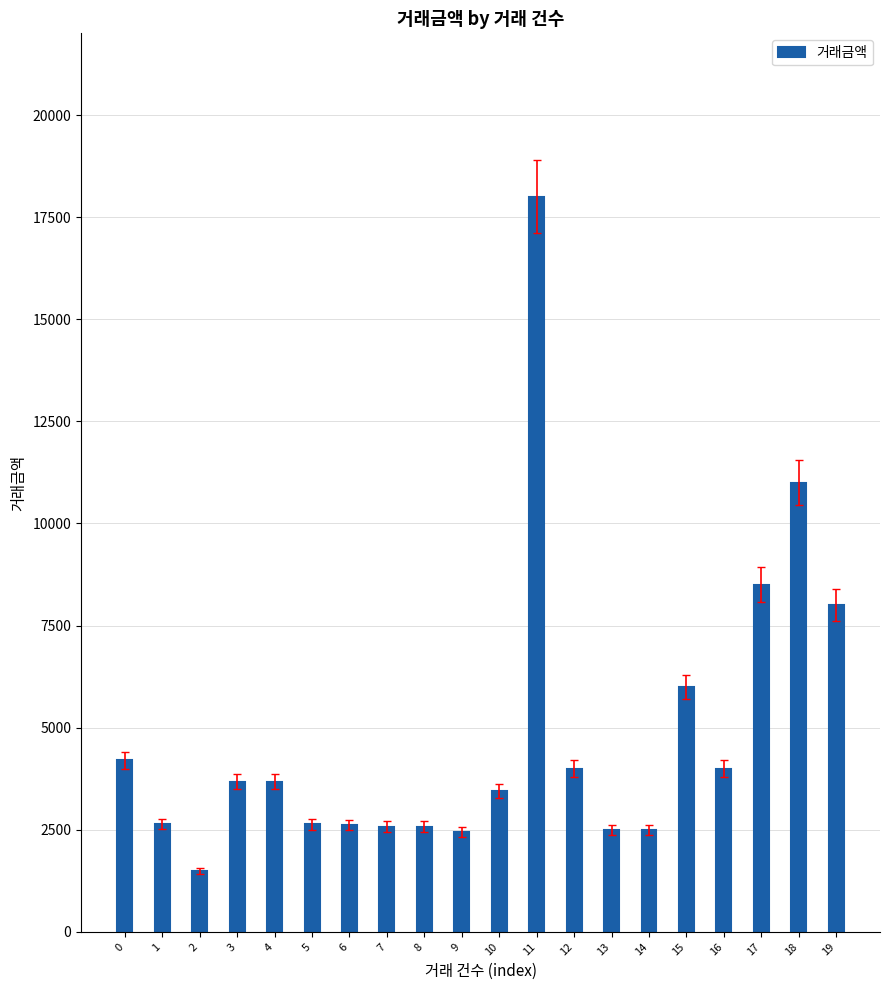

What is the greatest value displayed?

18000